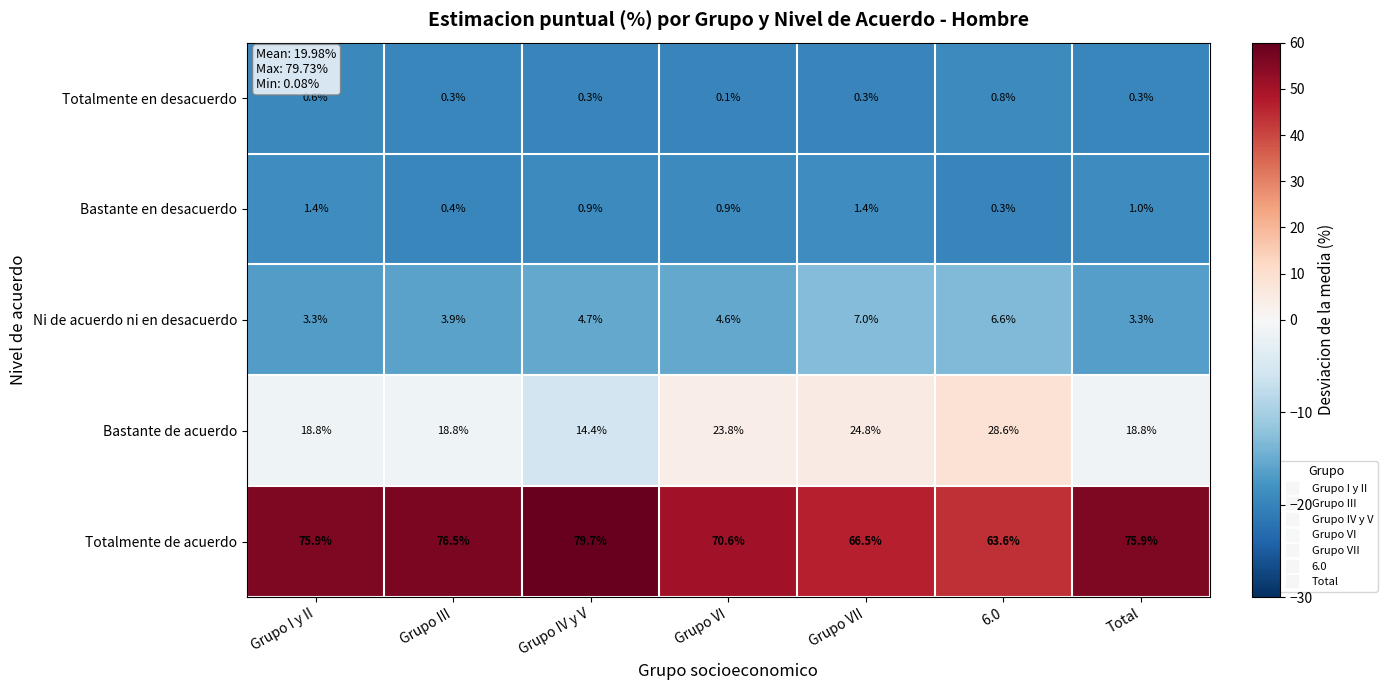

At which category does the chart reach its minimum across all series?

Grupo VI